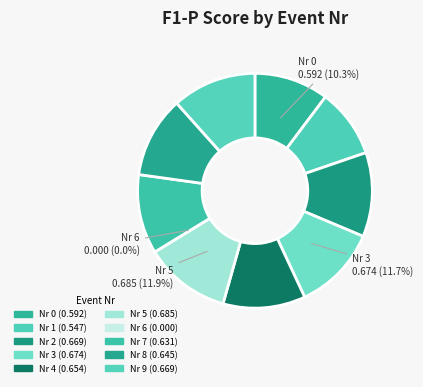

Rank the categories by value from highest to lowest.

5, 3, 2, 9, 4, 8, 7, 0, 1, 6